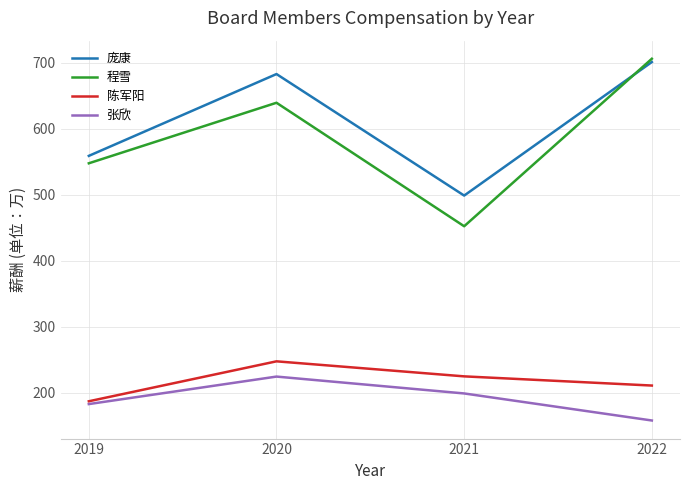

List the labels in order of 程雪 value, largest first.

2022, 2020, 2019, 2021